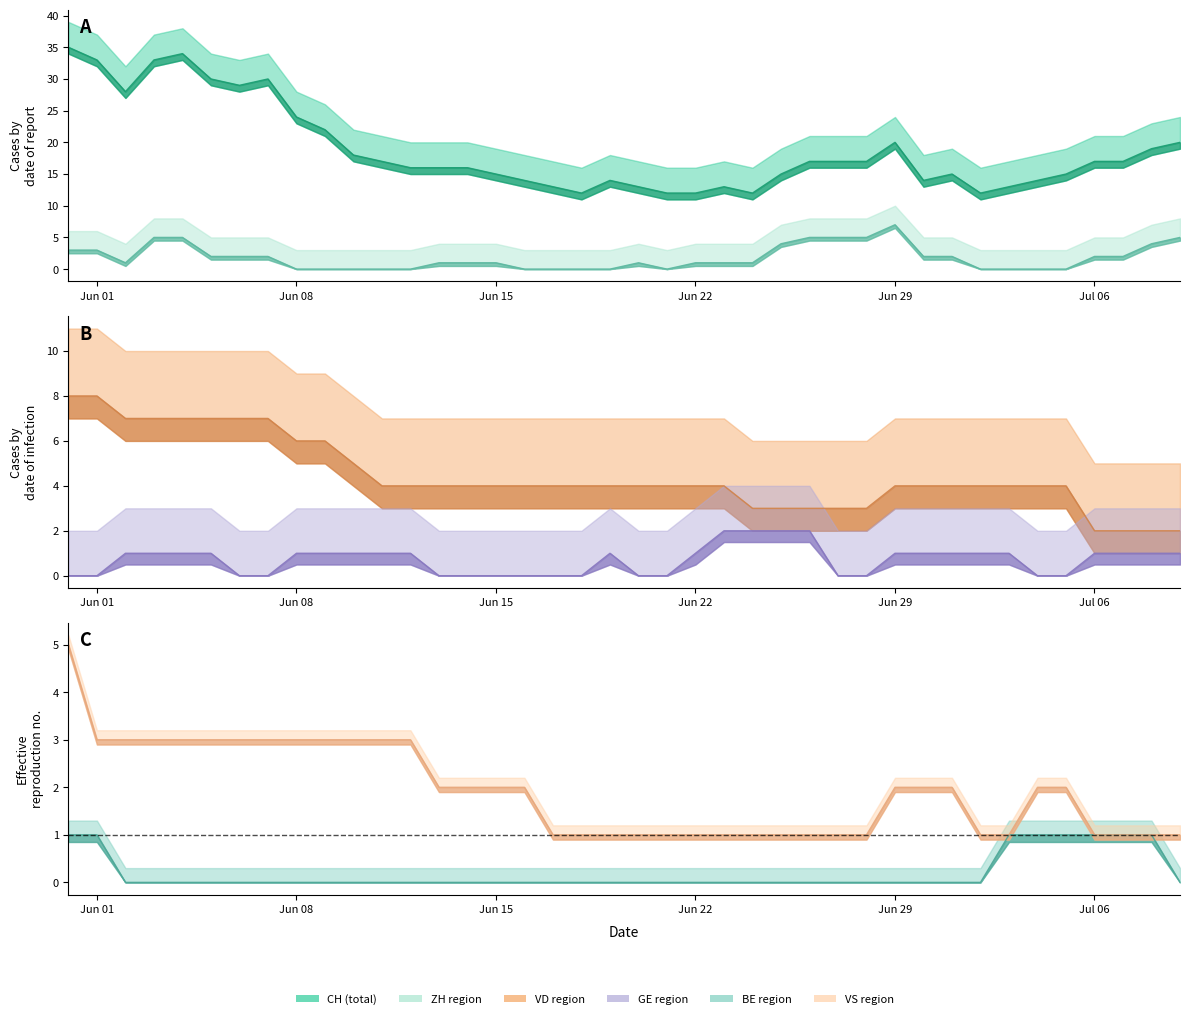

How many values in the GE series are below 1?

16